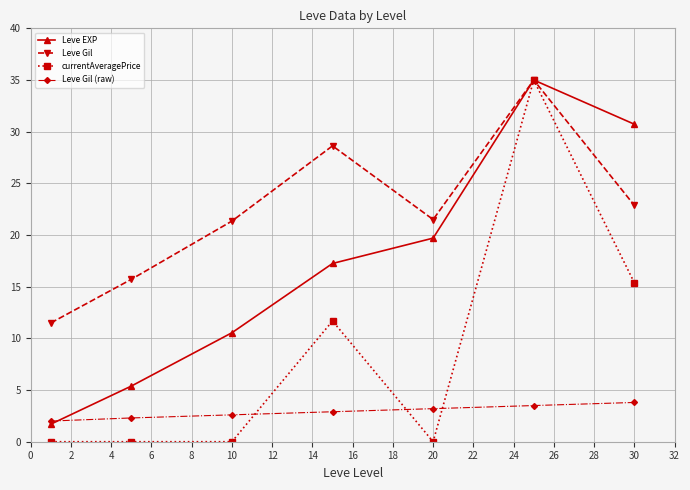

What is the average value of the Leve Gil (raw) series?

2.9